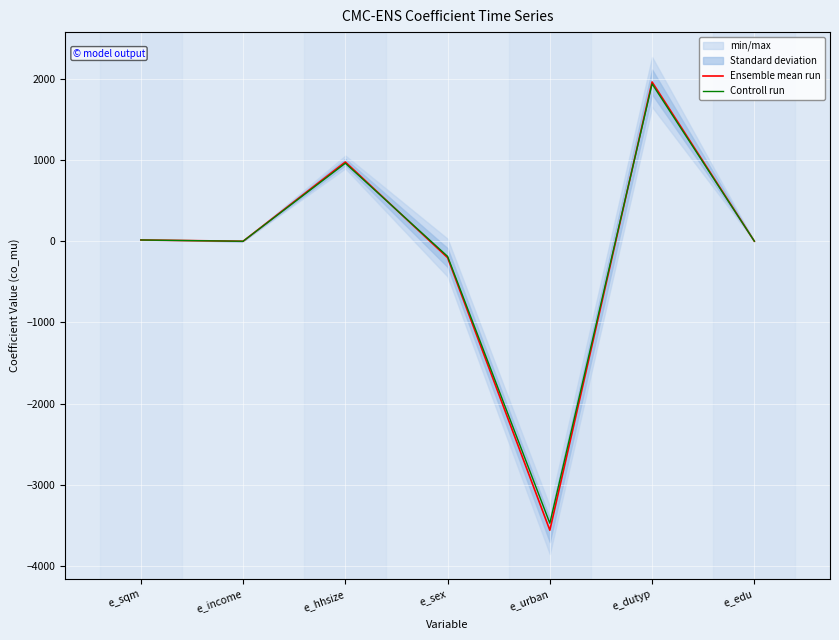

The Controll run series shows 3000.3 at e_dutyp. True or false?

False